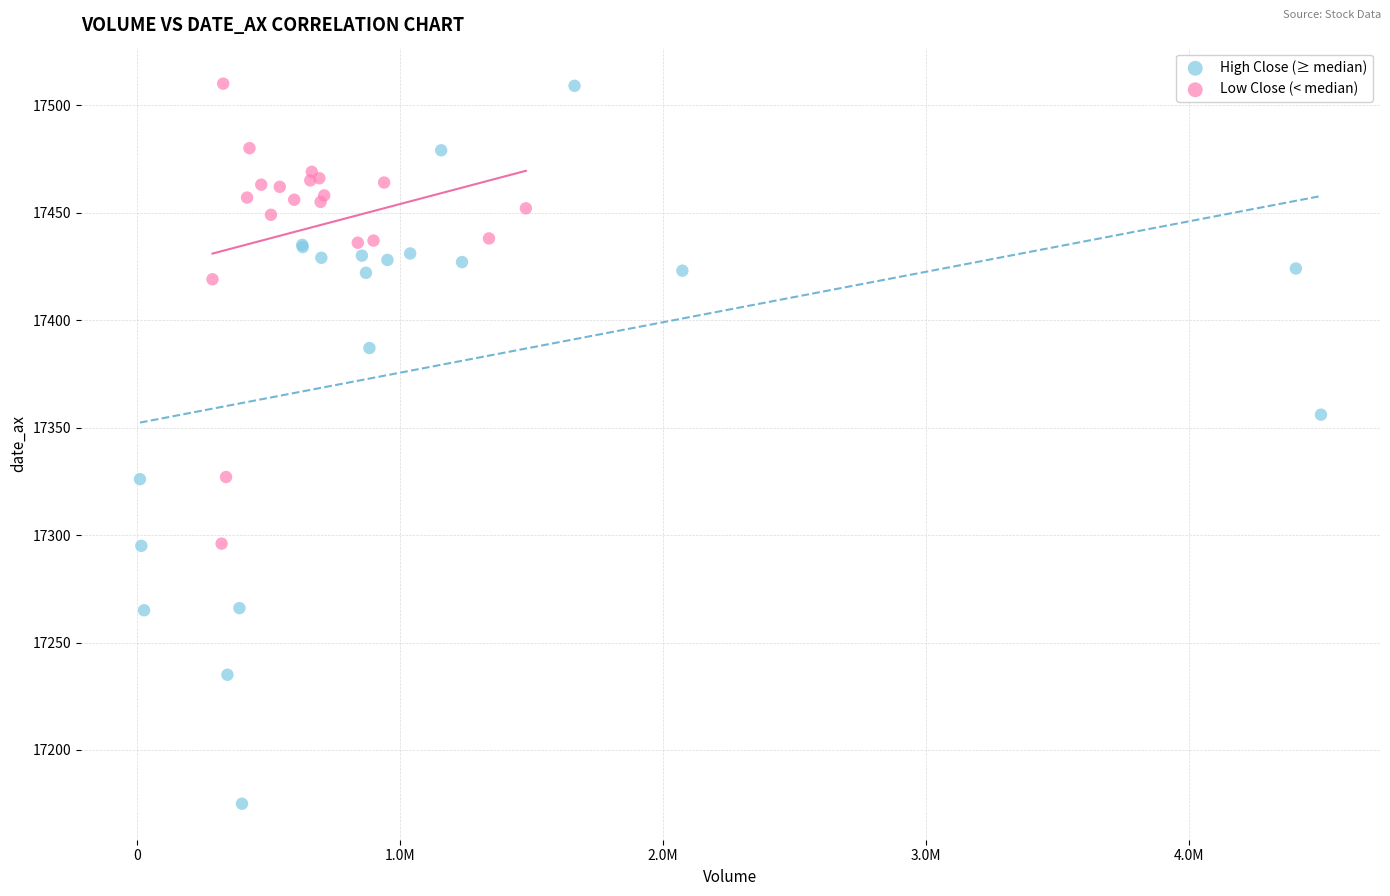

Which series contains the lowest Y value?

High Close (≥ median)